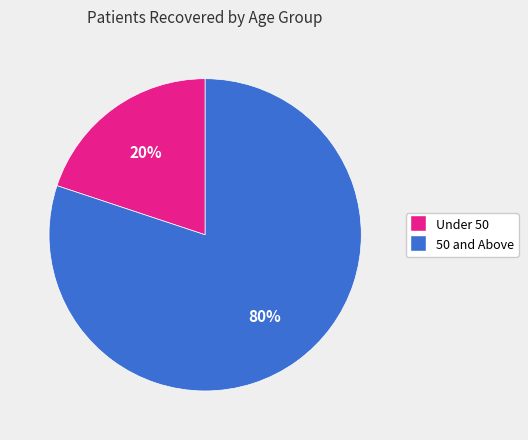

To the nearest percent, what is the difference between the largest and smallest slice percentages?

60%